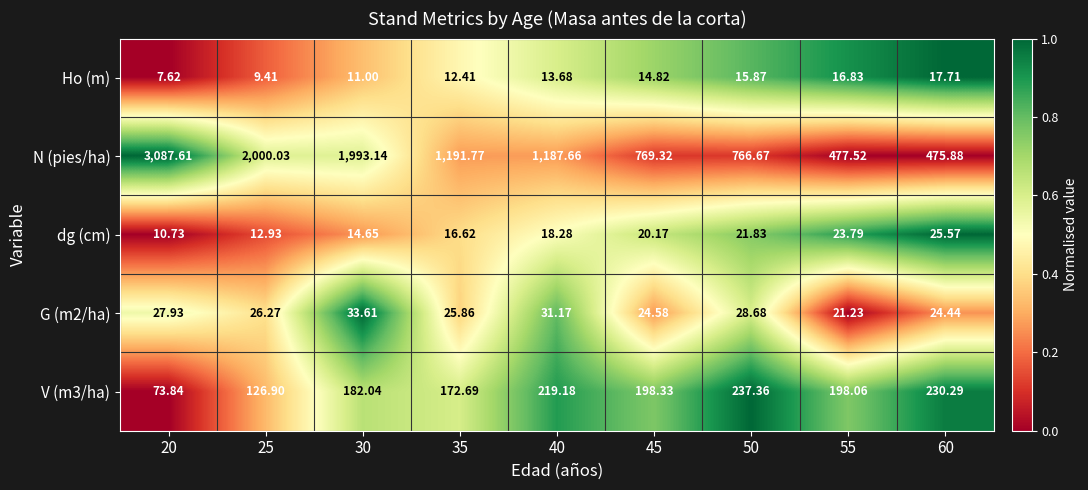

Which series has the largest total across all categories?

N (pies/ha)